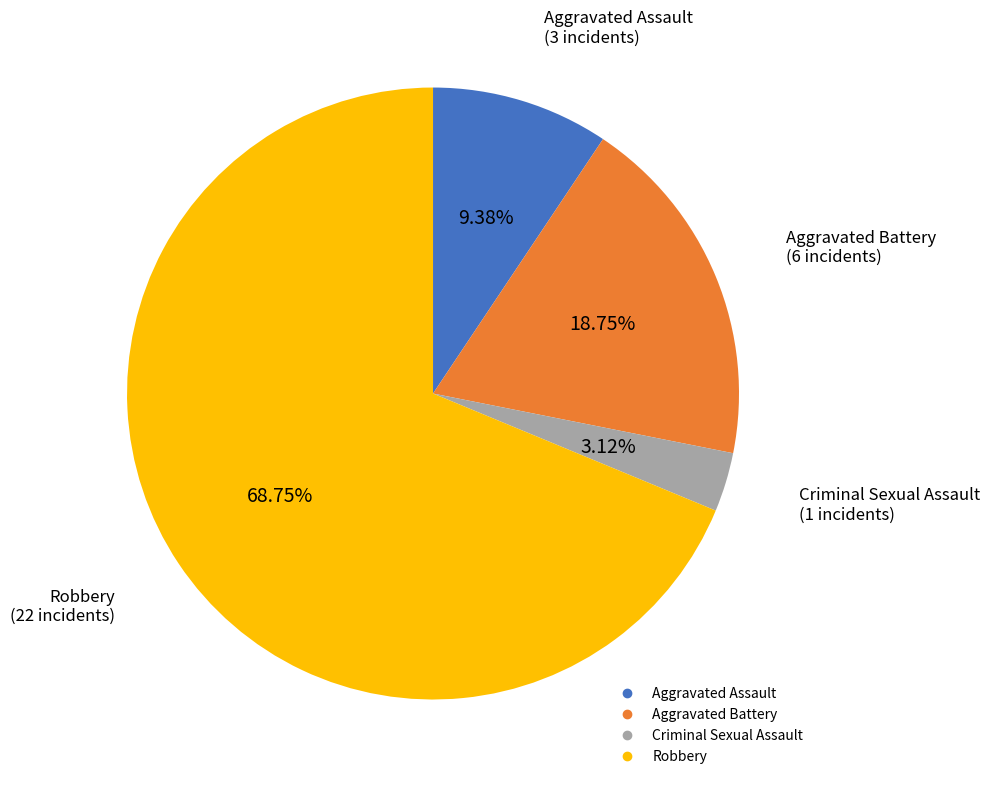

Is it true that Aggravated Battery is 19% of the pie?

True